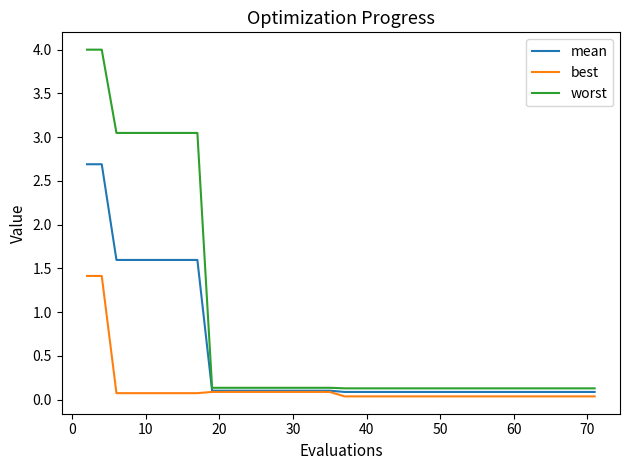

What are all the series names shown in the legend?

mean, best, worst